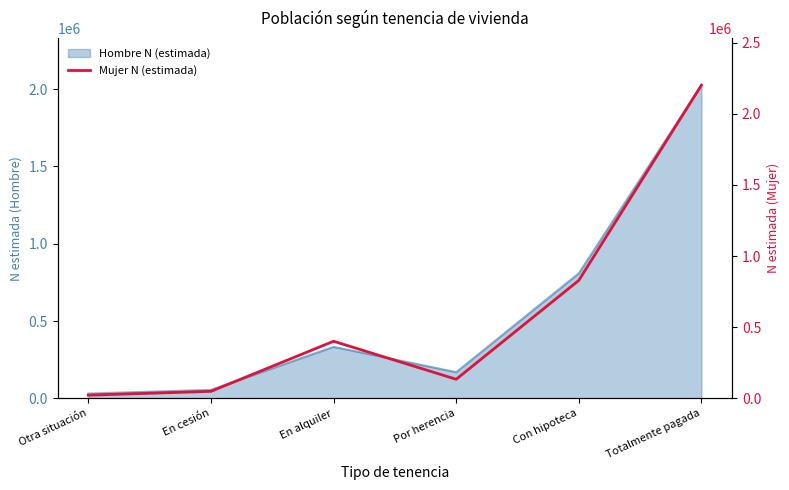

List the labels in order of value, smallest first.

Otra situación, En cesión, Por herencia, En alquiler, Con hipoteca, Totalmente pagada